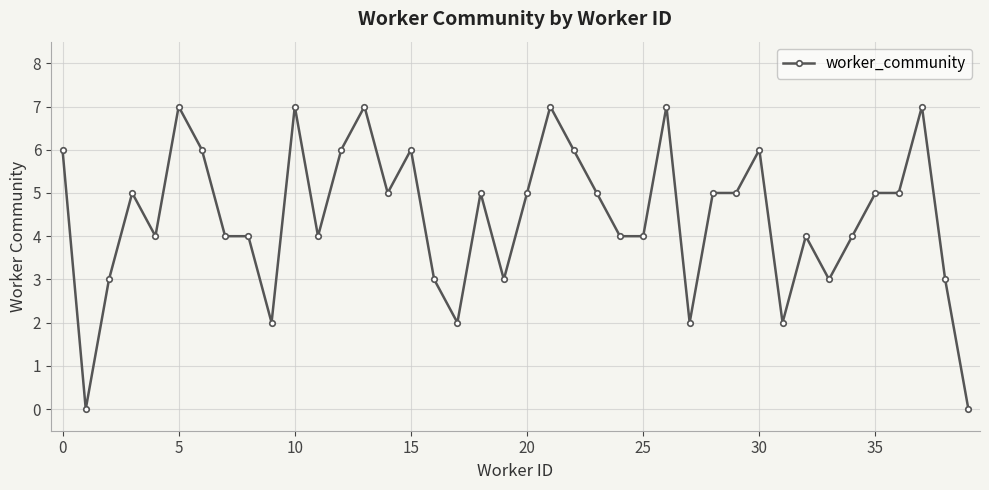

What is the sum of all values?

178